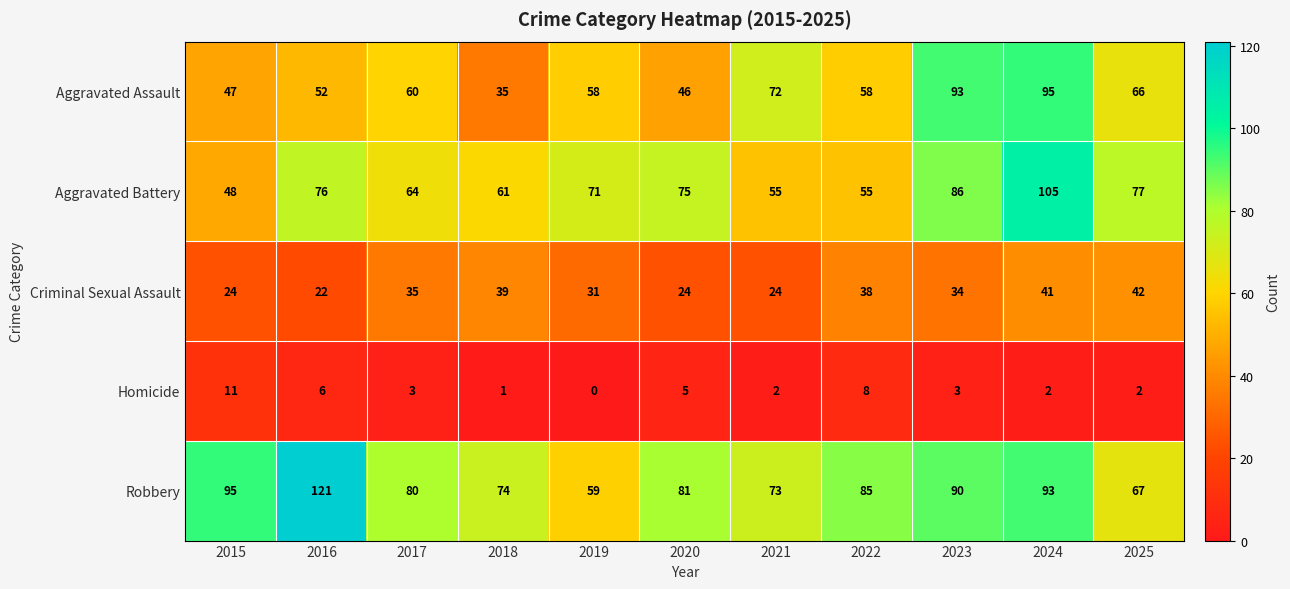

Rank the series by their maximum value, from lowest to highest.

Homicide, Criminal Sexual Assault, Aggravated Assault, Aggravated Battery, Robbery